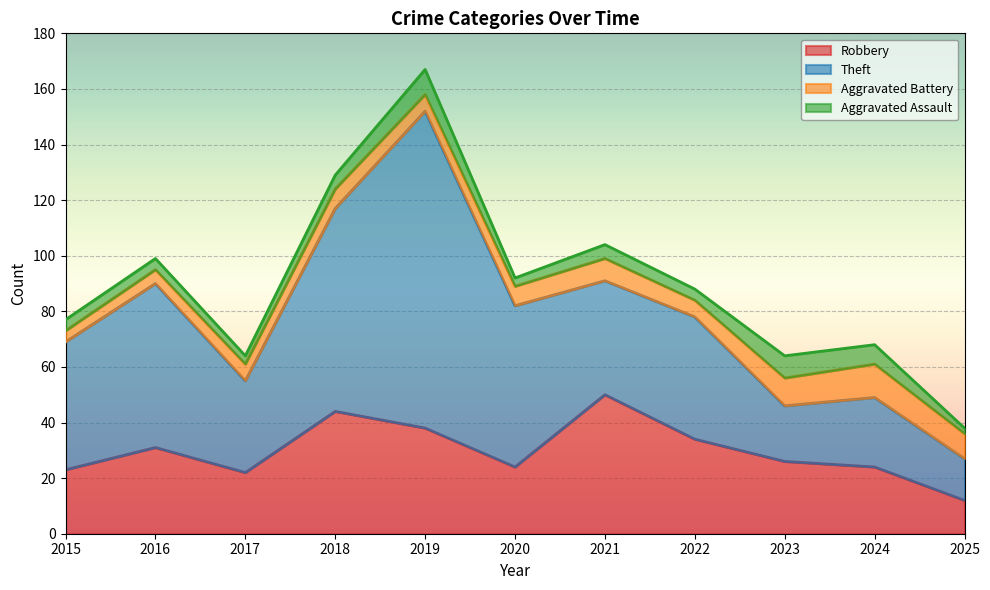

What is the spread (max minus min) of values at 2021?

45